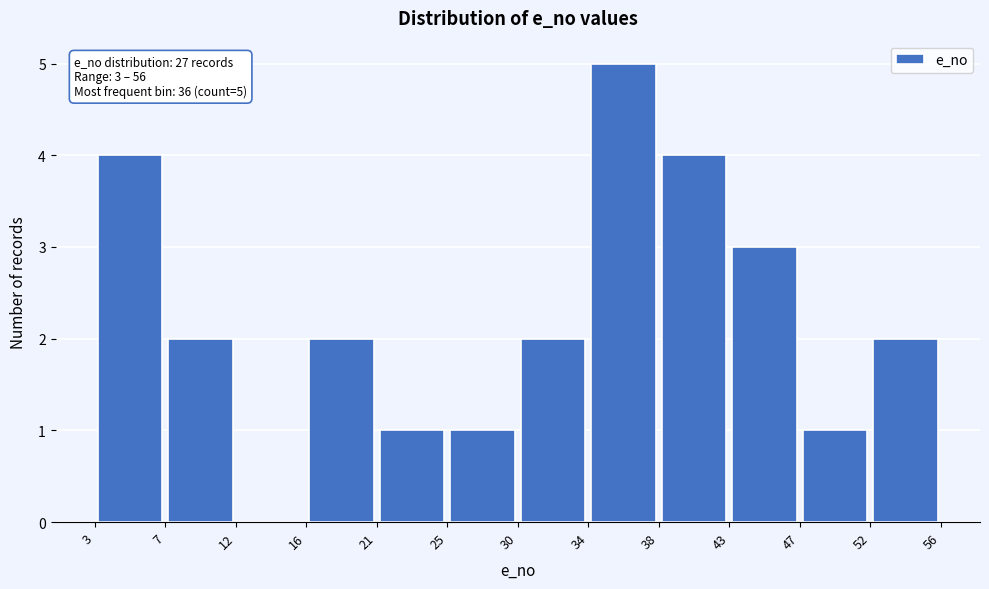

Over which range of the x-axis is the bar tallest?

34 to 38